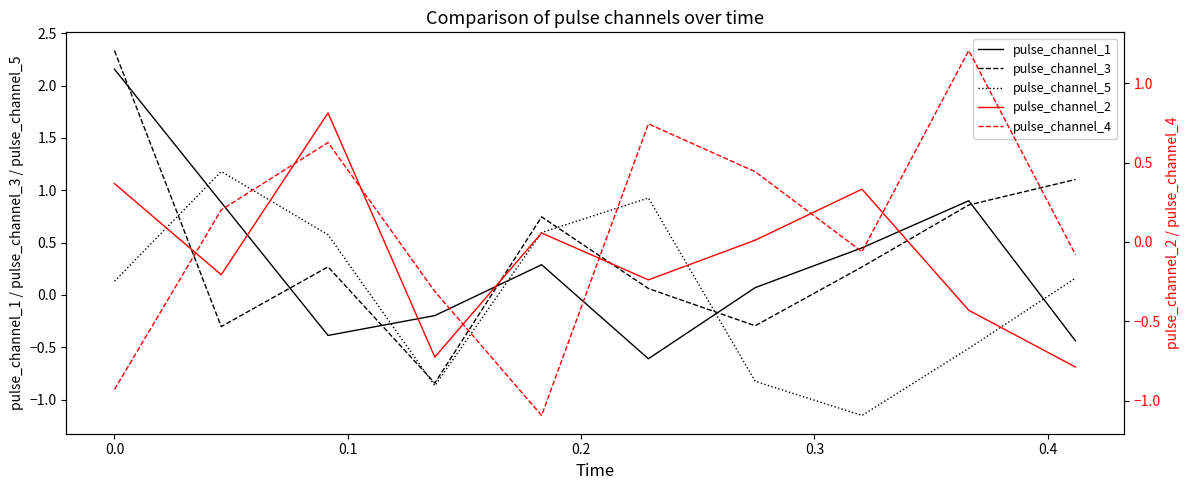

What is the difference between the maximum and minimum values in the pulse_channel_5 series?

2.3